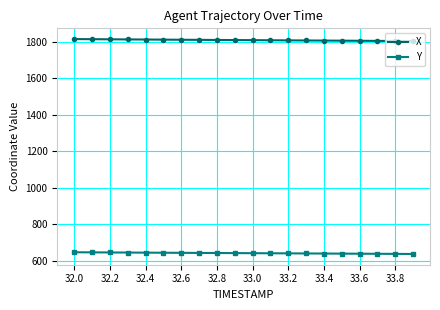

Rank the series by their maximum value, from highest to lowest.

X, Y